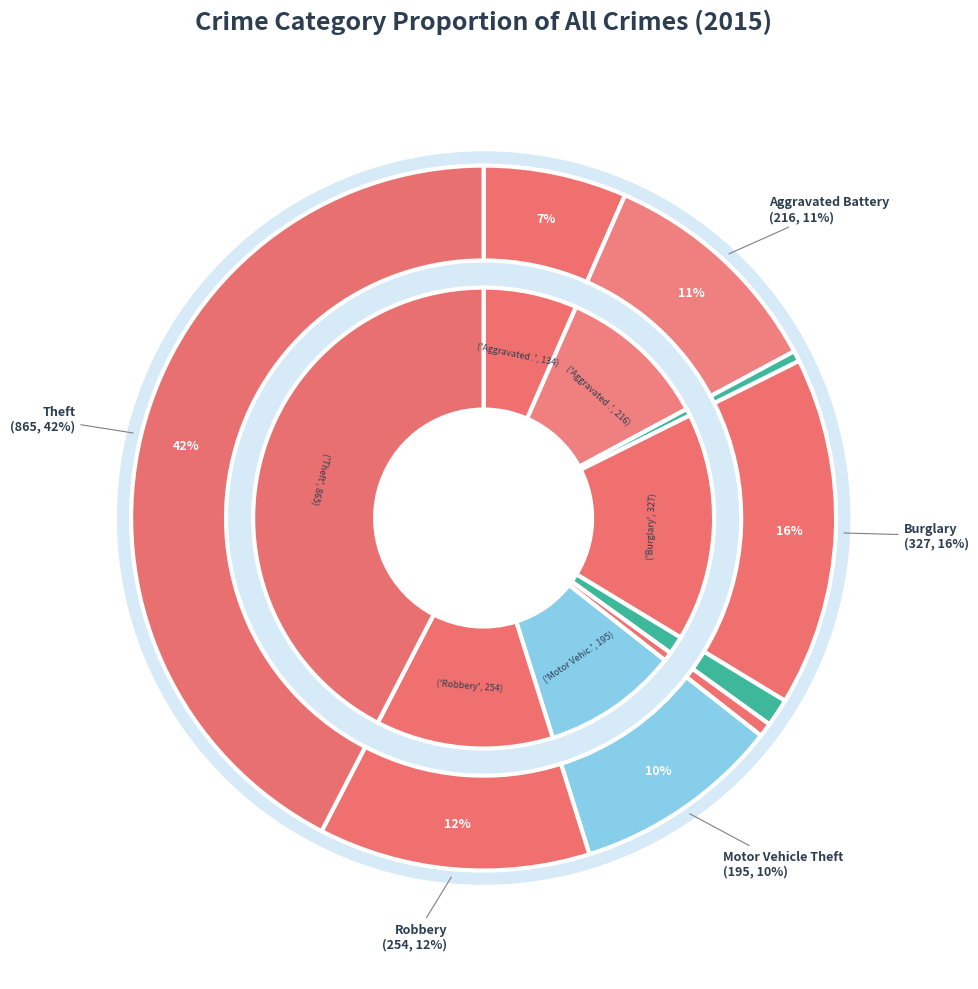

What is the smallest slice in the pie chart?

Arson